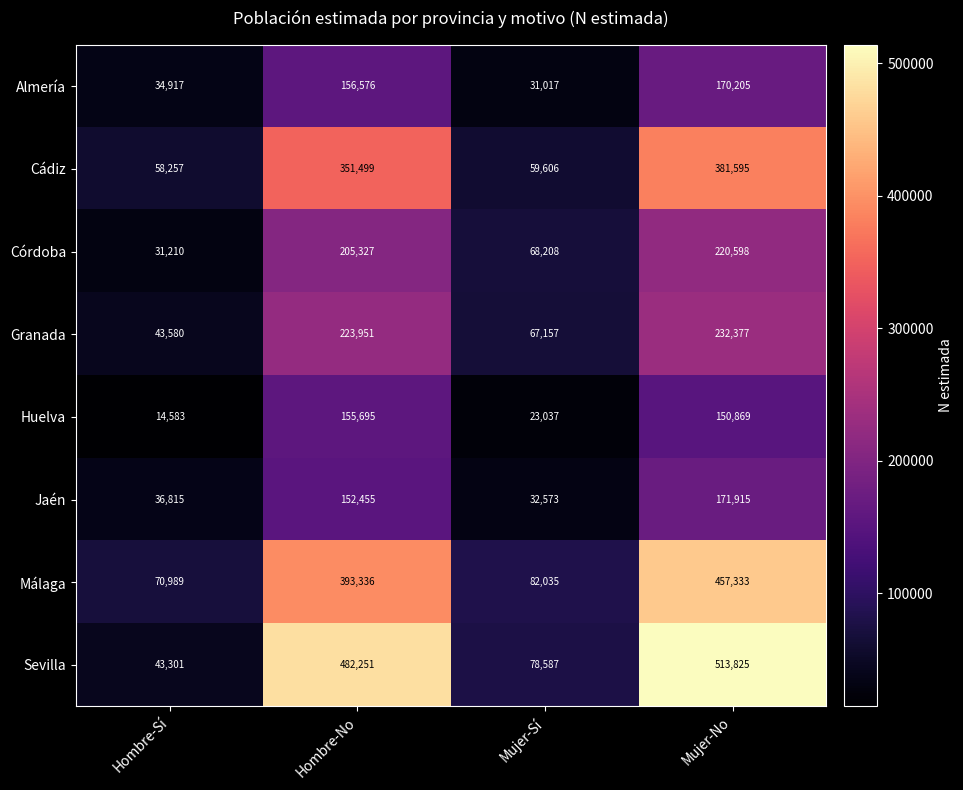

Is it true that Almería equals 156576 at Hombre-No?

True